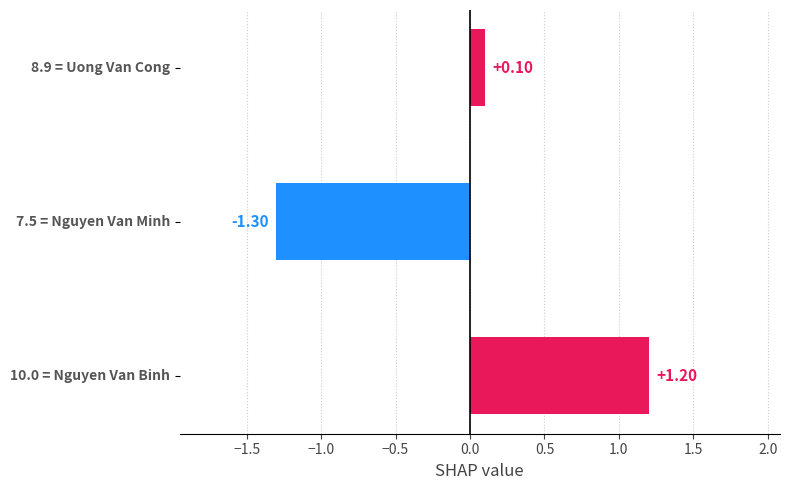

What is the difference between the maximum and minimum values?

2.5